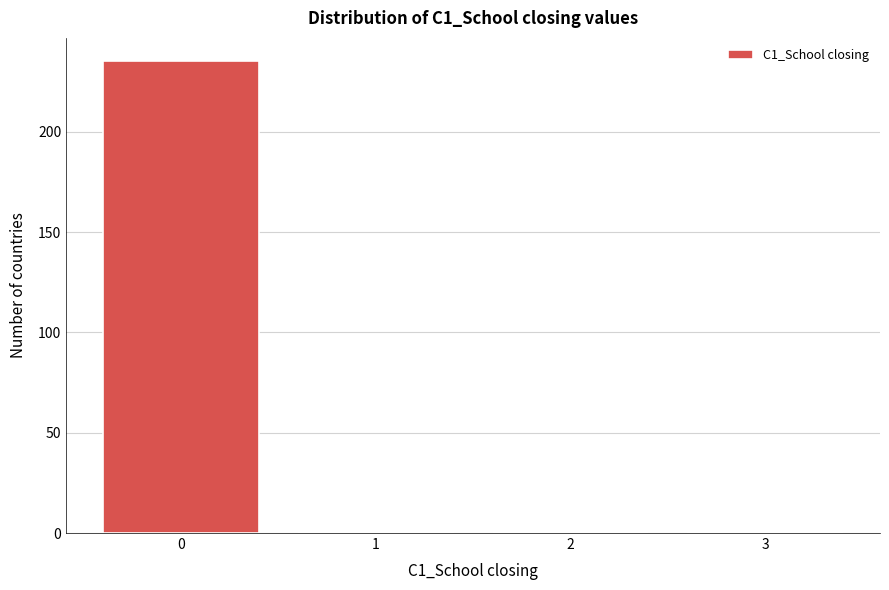

Reading left to right, list all the values displayed in this chart.

0=235	1=0	2=0	3=0